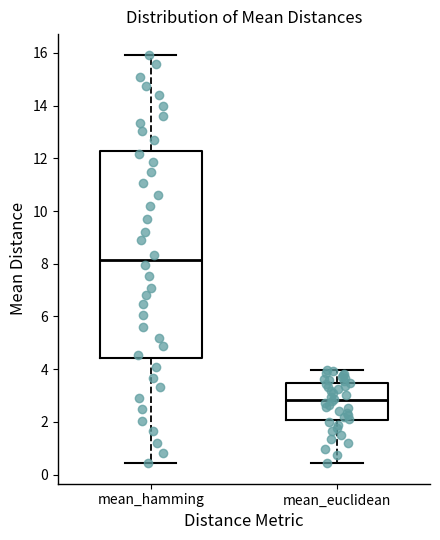

Which box's median line is the highest?

mean_hamming